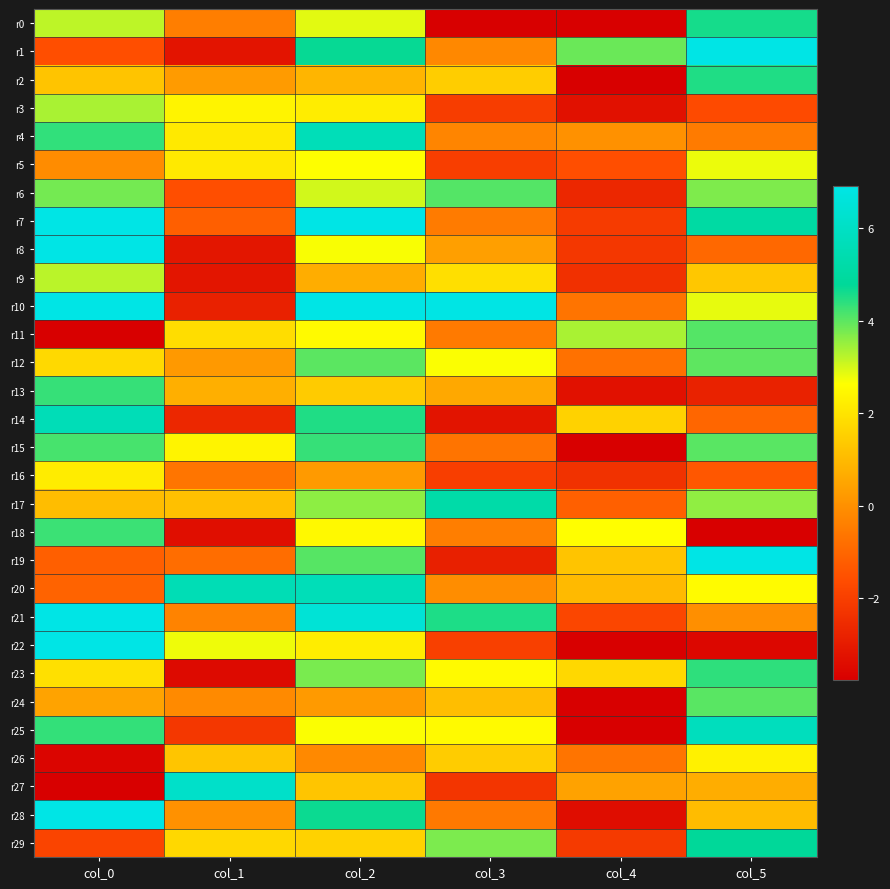

How many distinct data groups are displayed?

30